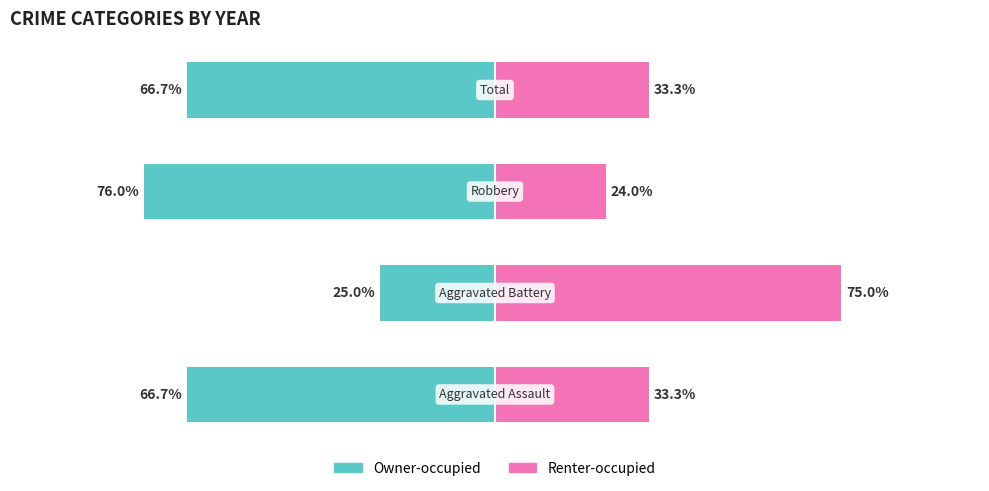

What are all the series names shown in the legend?

Owner-occupied, Renter-occupied